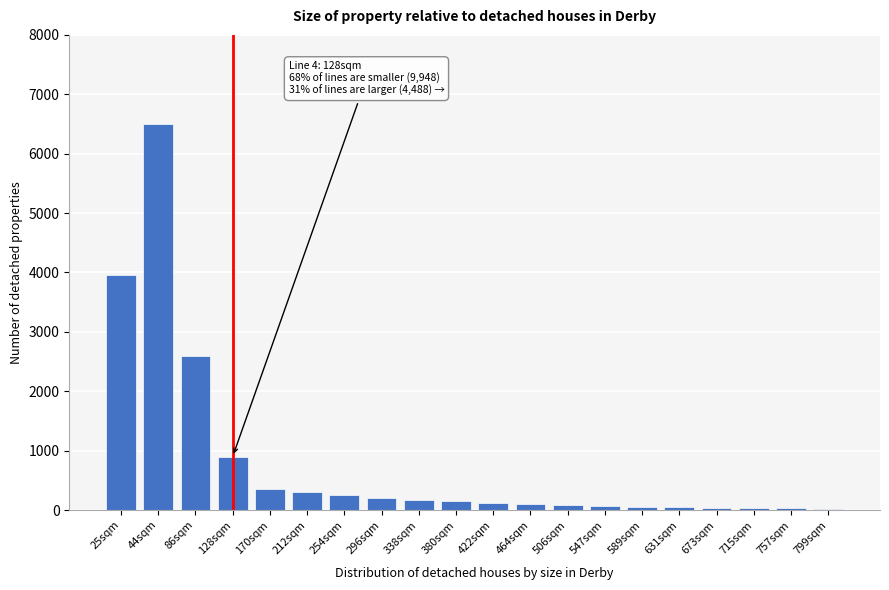

What is the label of the 16th bar from the left?

631sqm